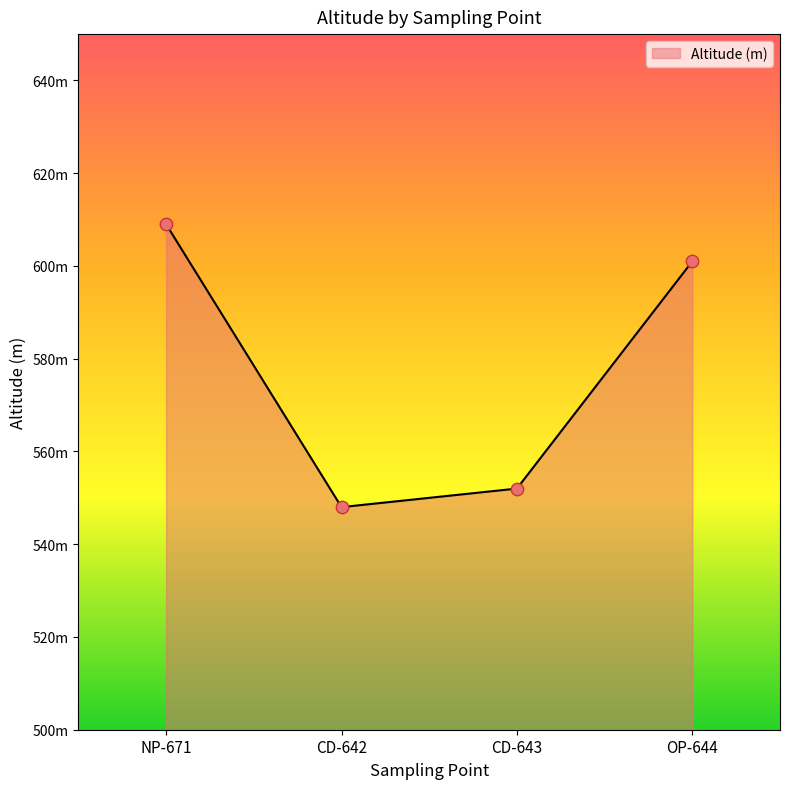

Approximately how many times larger is the value at CD-643 compared to OP-644?

0.9